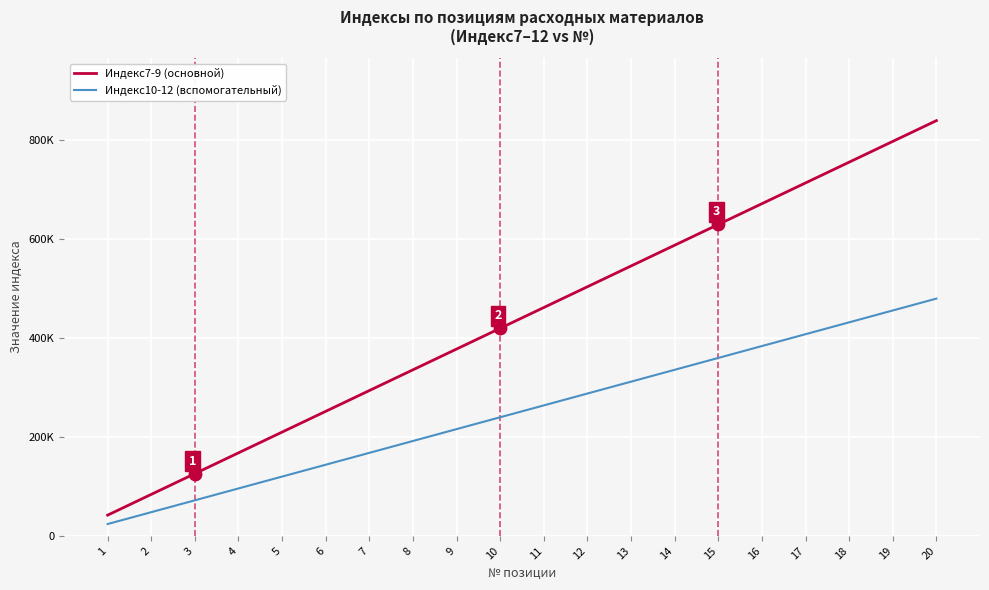

At which category is the sum across all series the highest?

20